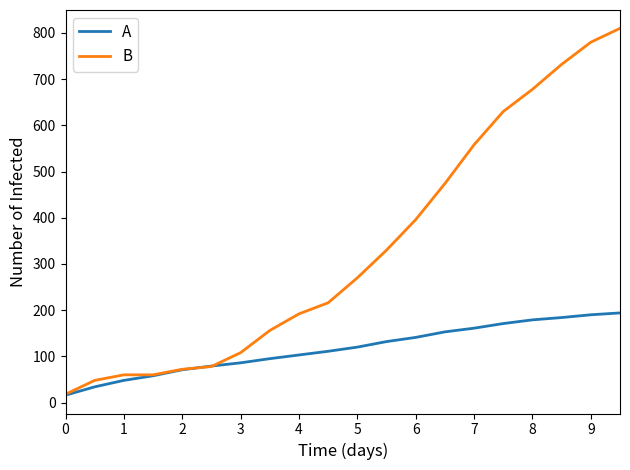

Which series has the largest total across all categories?

B